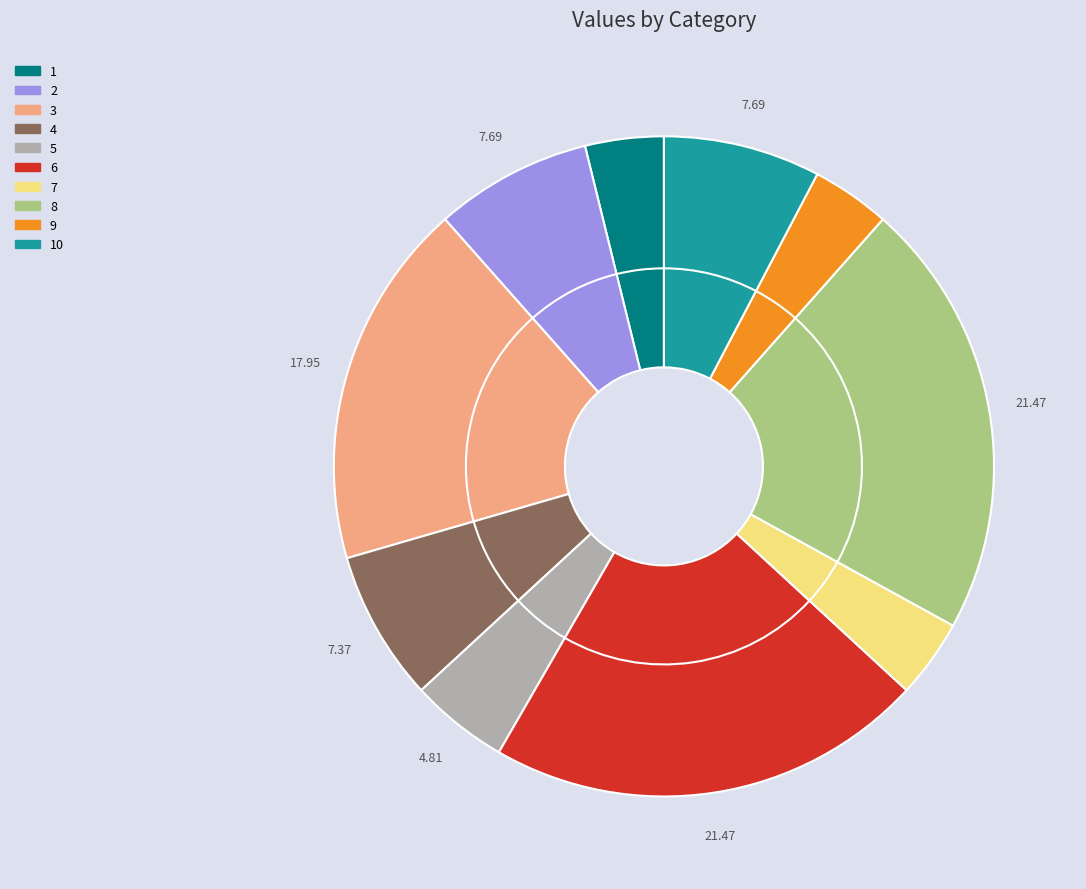

True or false: 6 accounts for 21% of the total.

True